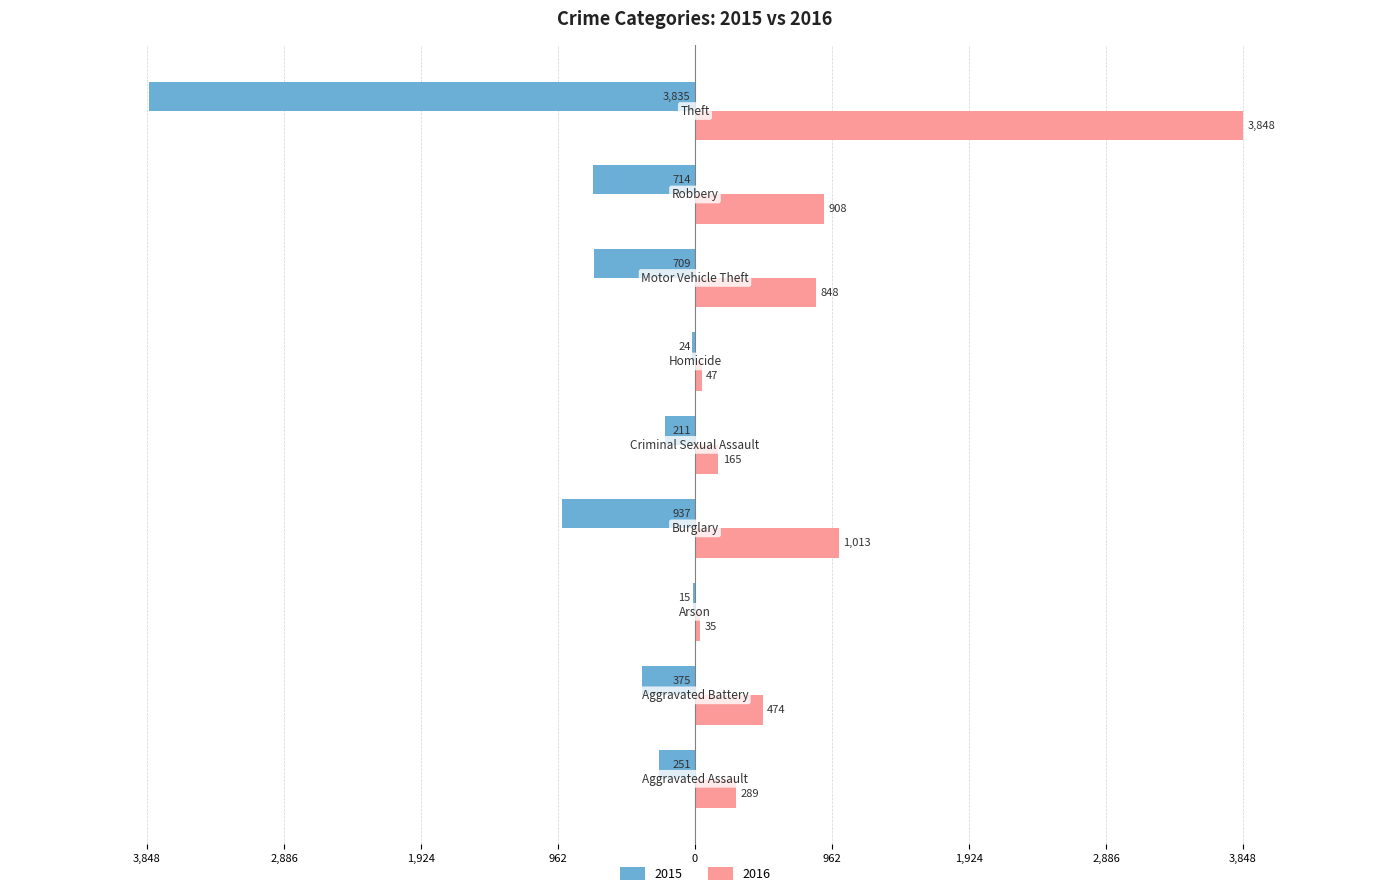

What are all the series names shown in the legend?

2015, 2016